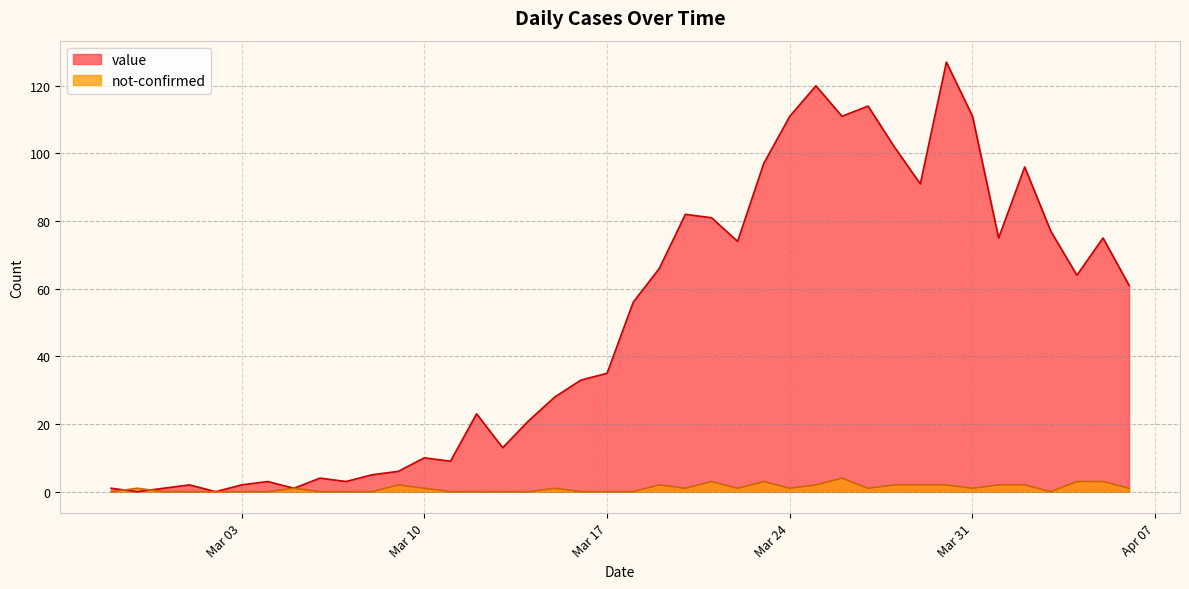

At which label is value closest to 63?

2020-04-04